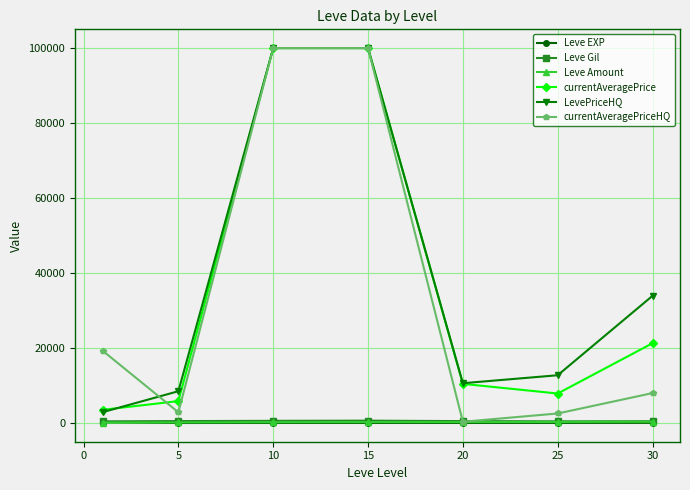

True or false: Leve EXP and LevePriceHQ cross at least once.

False